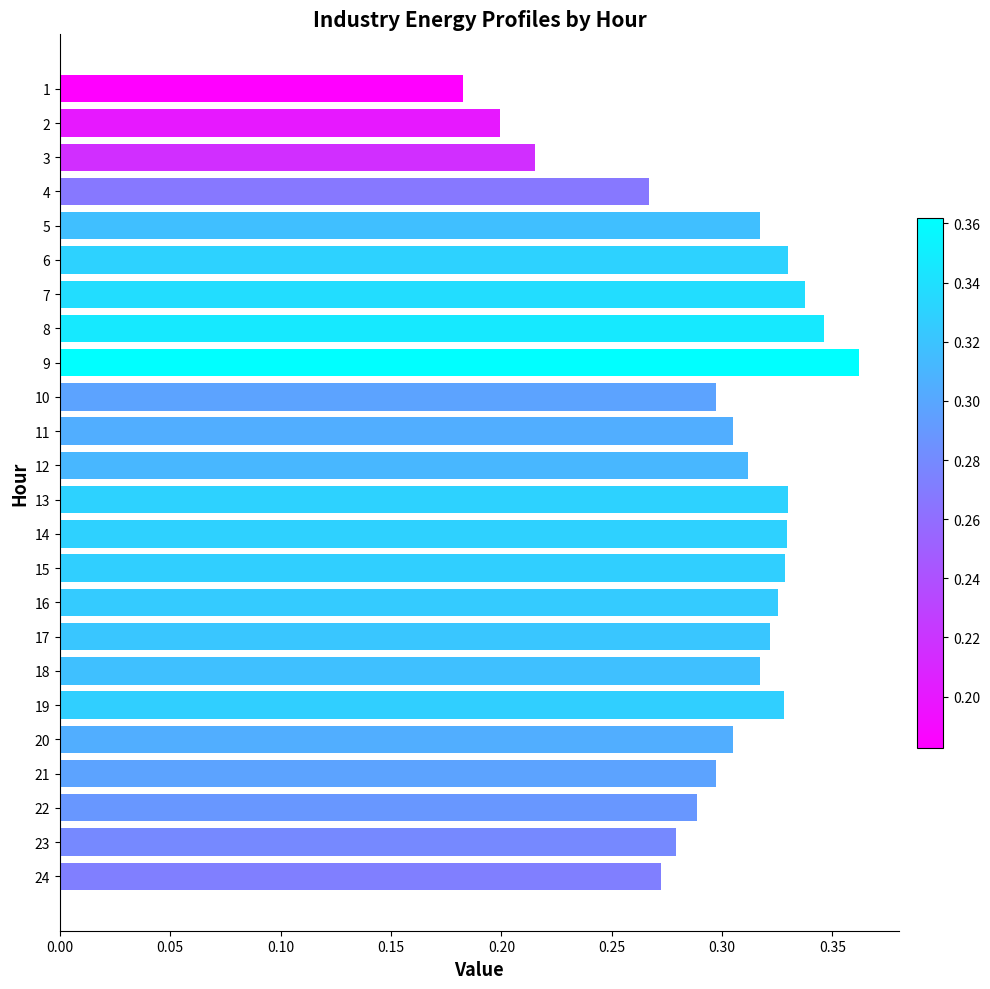

What is the sum of all values?

7.2